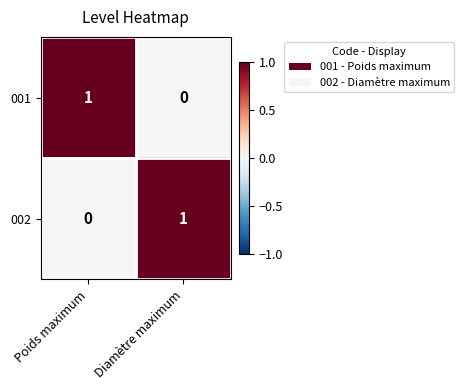

Which category has the lowest value in the 002 series?

Poids maximum